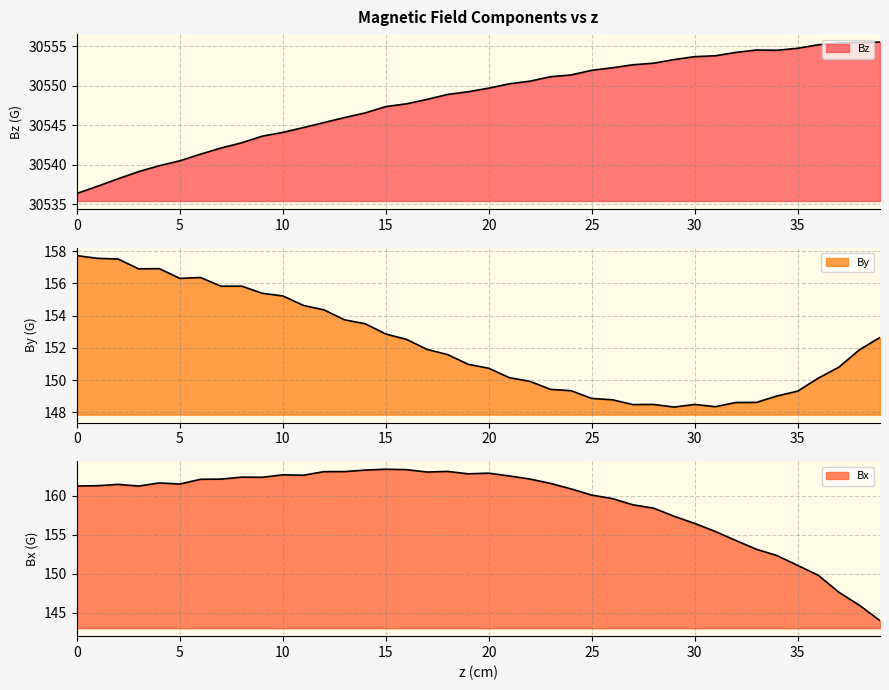

Rank the categories by By value from lowest to highest.

29, 31, 27, 28, 30, 32, 33, 26, 25, 34, 35, 24, 23, 22, 36, 21, 20, 37, 19, 18, 38, 17, 16, 39, 15, 14, 13, 12, 11, 10, 9, 7, 8, 5, 6, 3, 4, 2, 1, 0